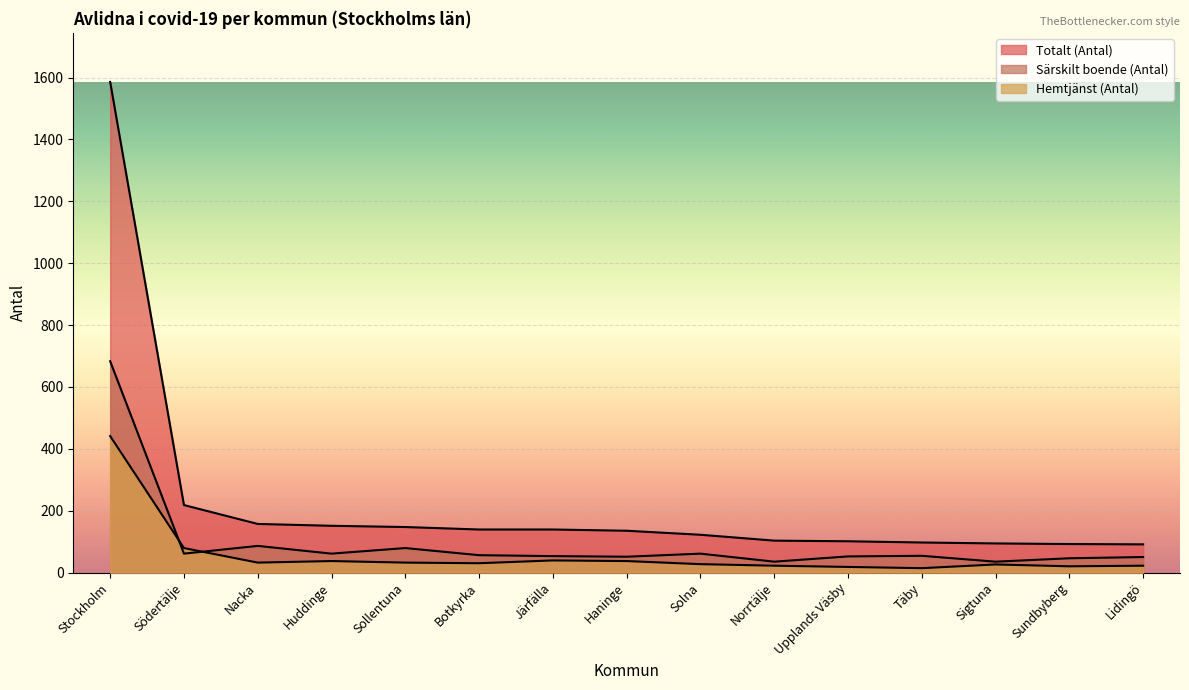

Is it true that Särskilt boende (Antal) equals 28 at Upplands Väsby?

False